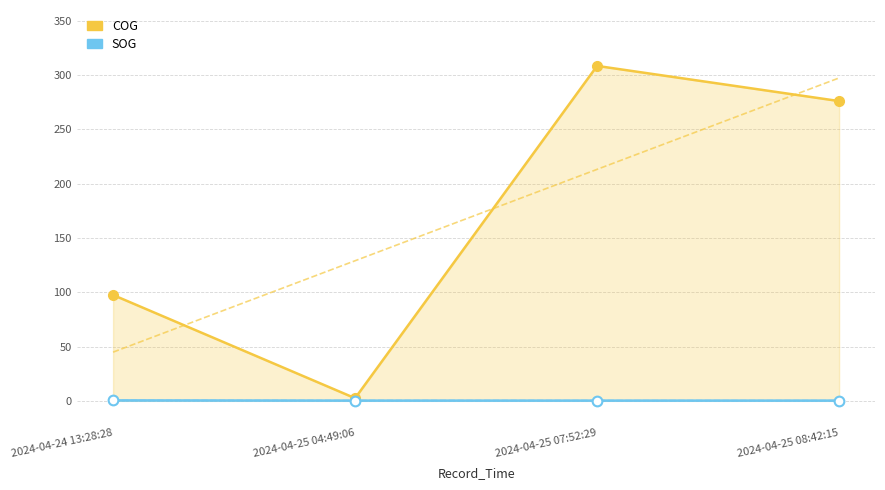

True or false: COG has a value of 97.5 at 2024-04-24 13:28:28.

True